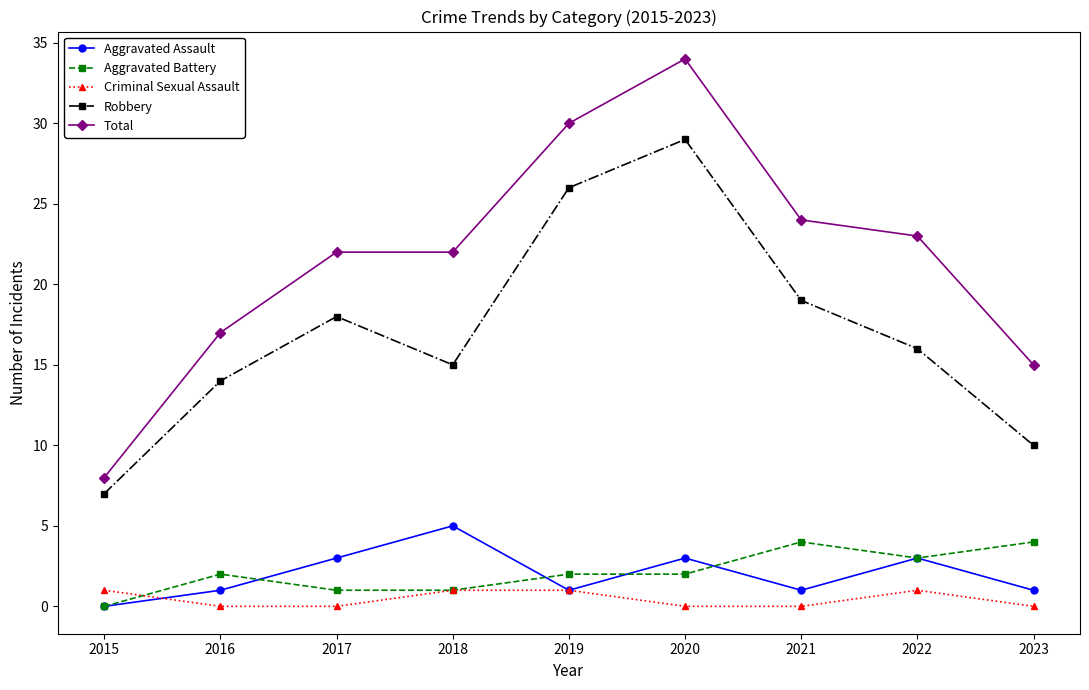

How many interior local valleys does the Robbery series have?

1